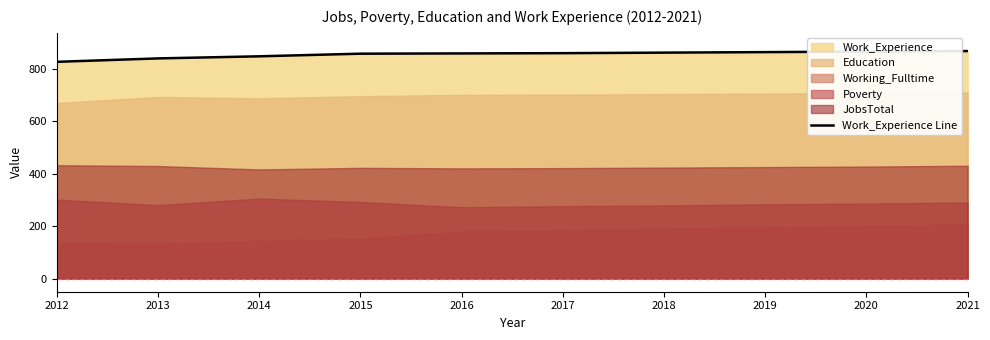

What is the average value?

854